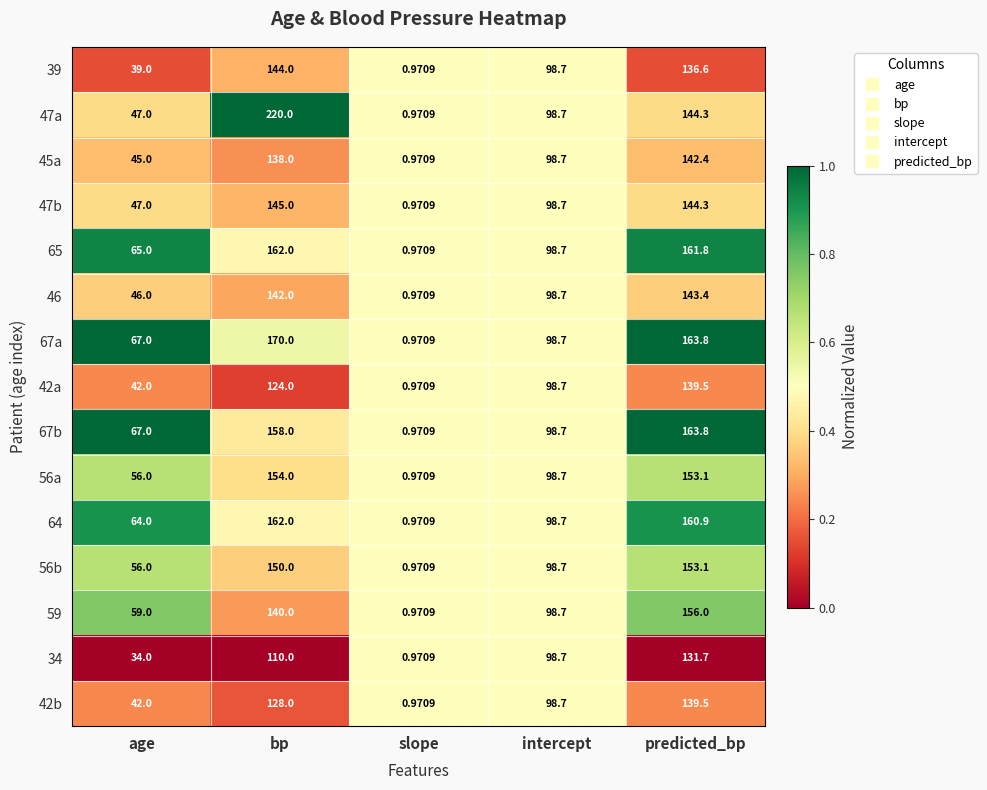

At which category is the sum across all series the highest?

bp